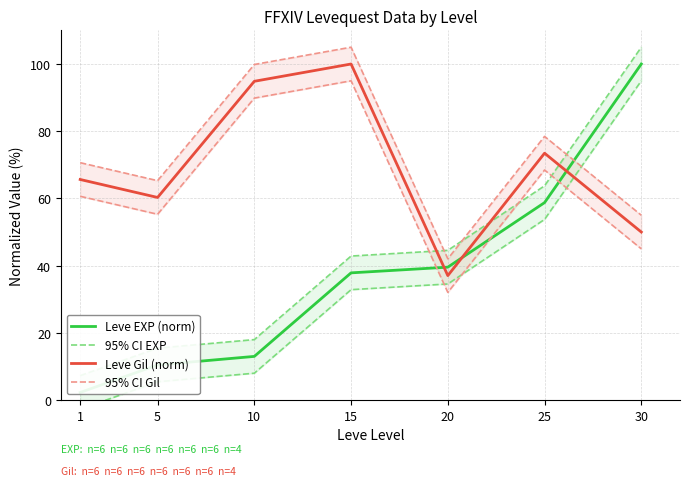

Read the Leve Gil (norm) value at 15.

100.0